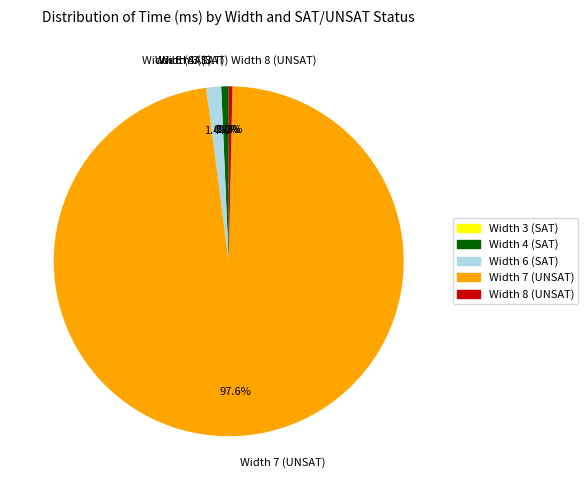

How much of the chart is everything except Width 6 (SAT)?

98.6%